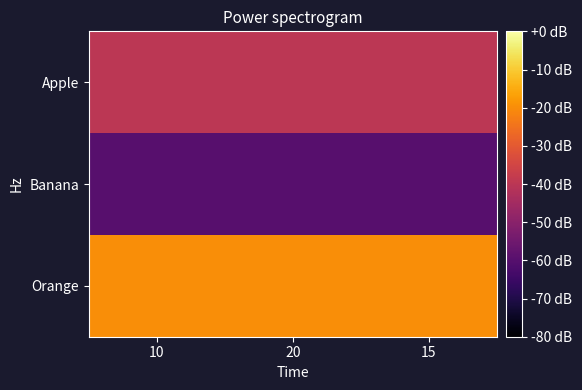

What is the greatest value displayed?

0.8